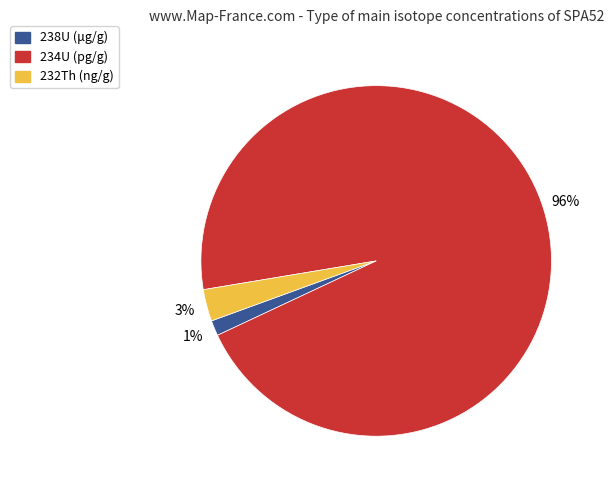

Which category has the smallest portion of the pie?

238U (μg/g)